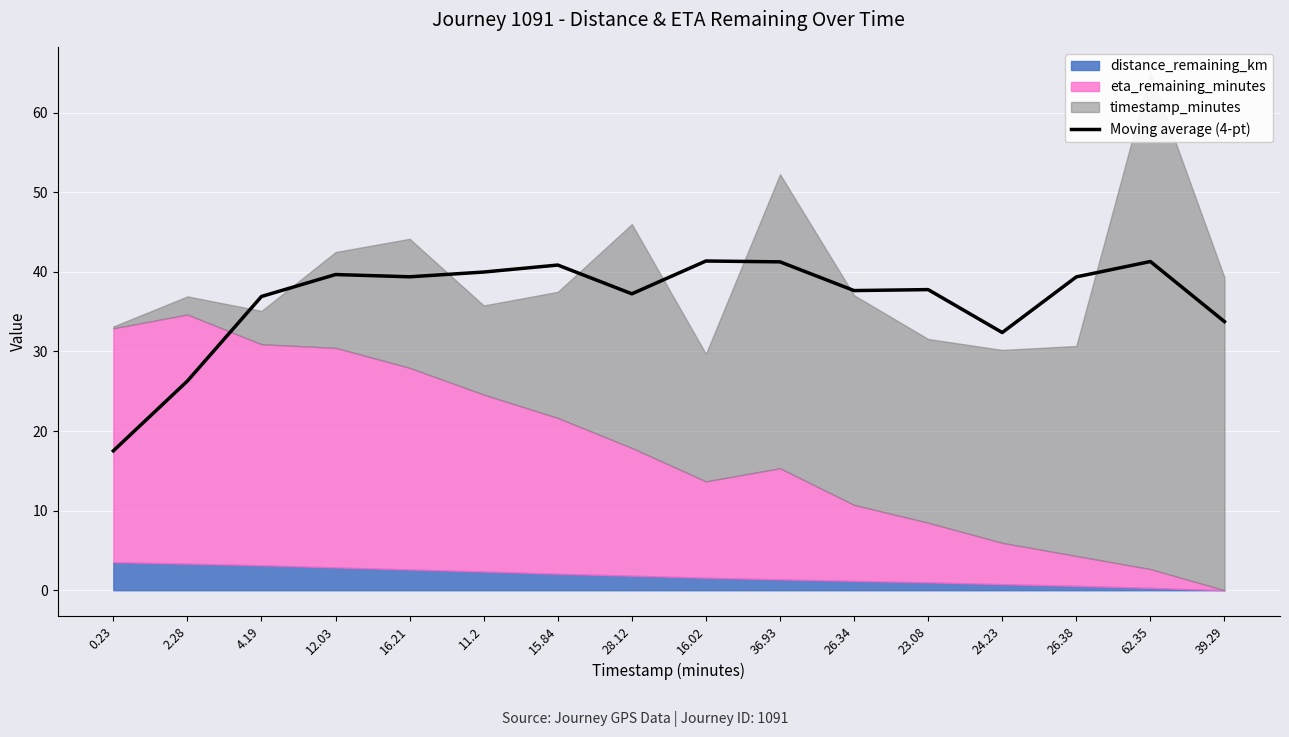

What is the lowest value of the Moving average (4-pt) series?

17.5